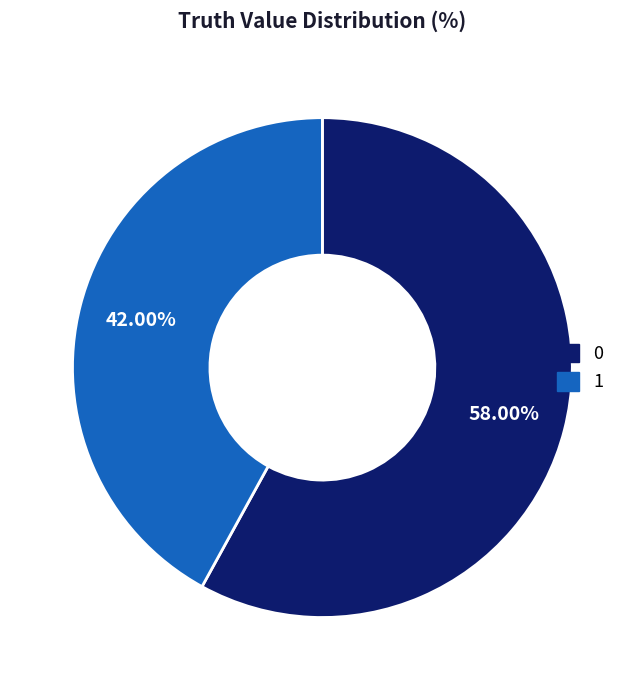

Is 1 the majority of the pie?

No